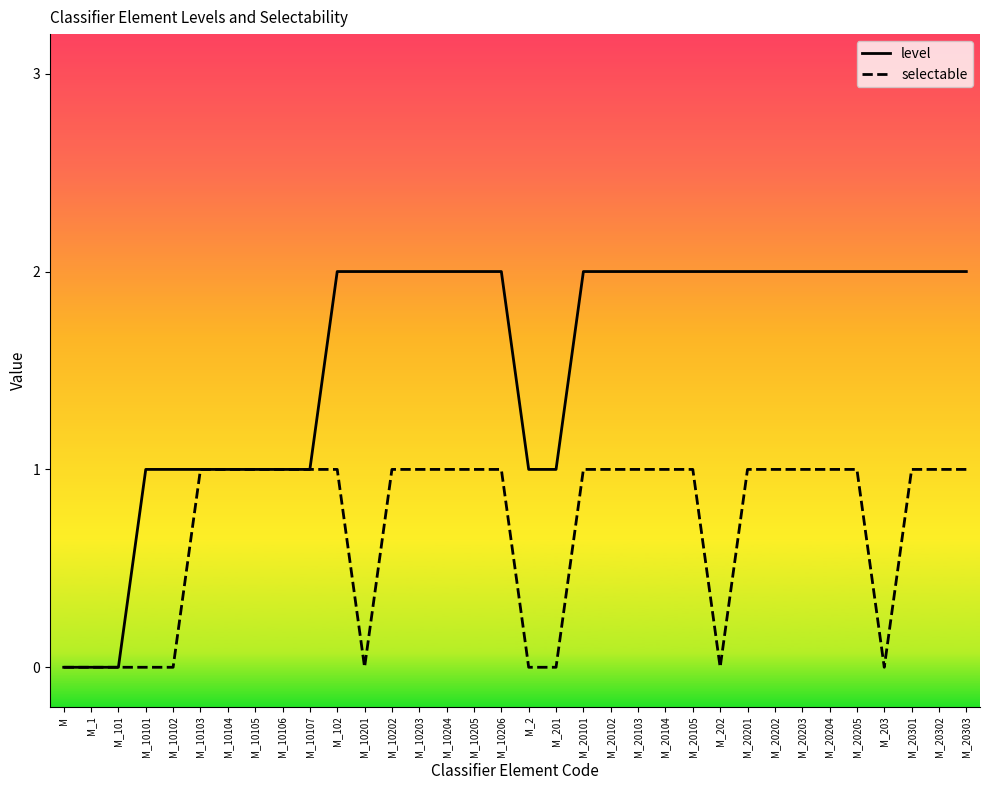

Which series changed the most between M_10101 and M_10201?

level